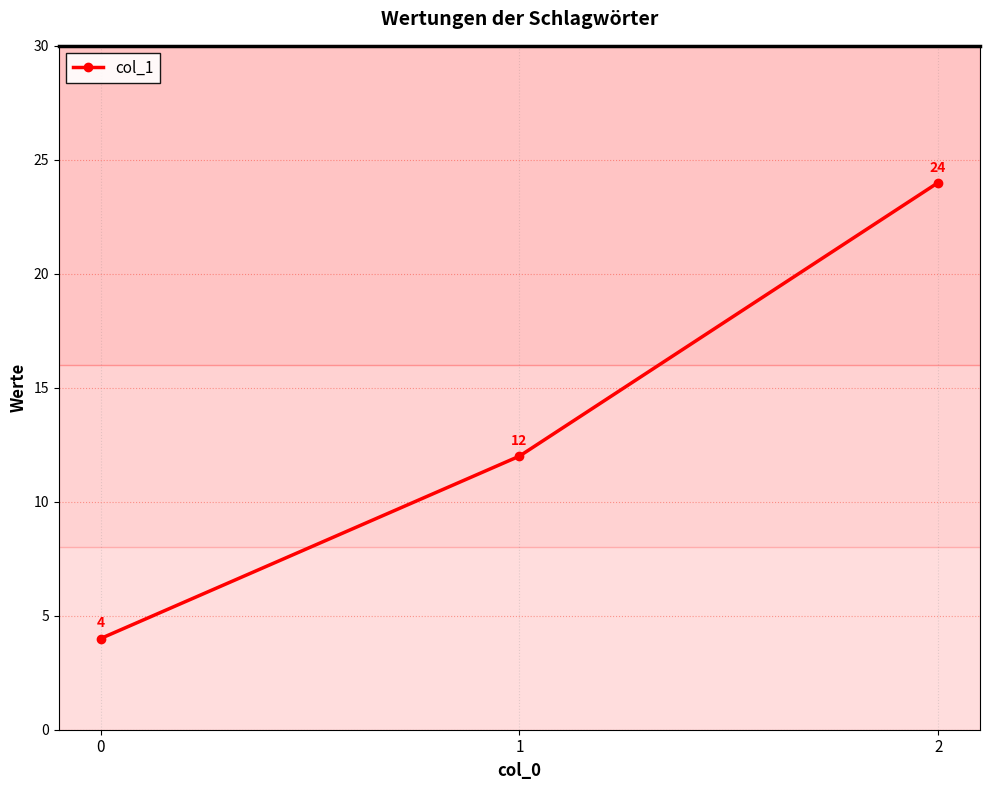

What is the sum of all values?

40